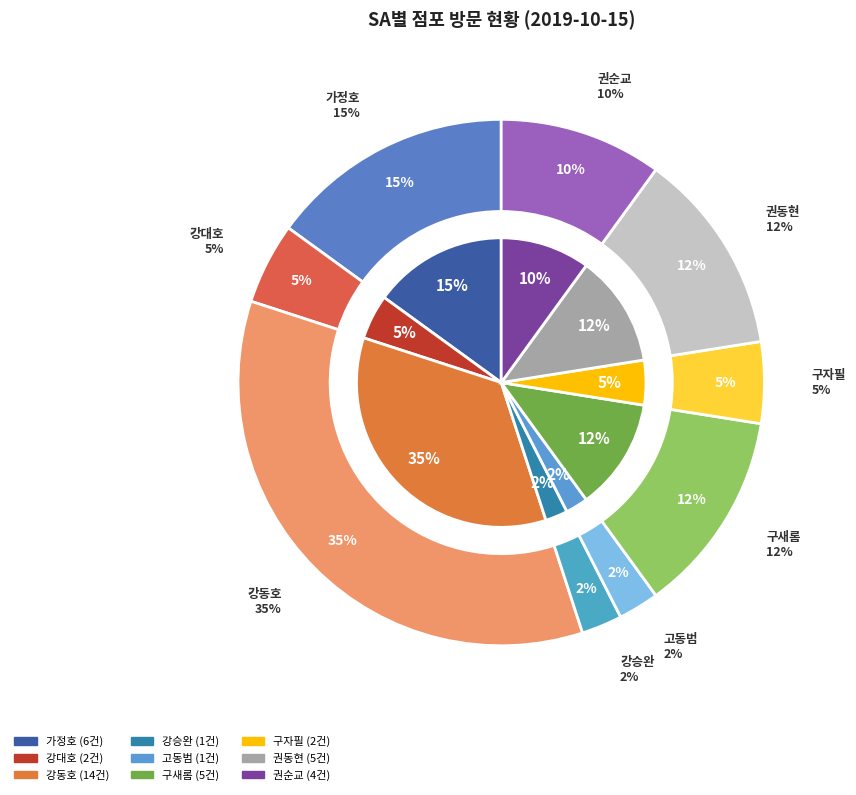

What is the change in value from 권동현 to 권순교?

-1